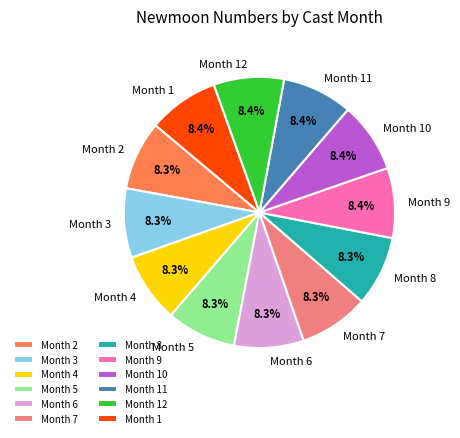

Does any single category account for the majority?

No